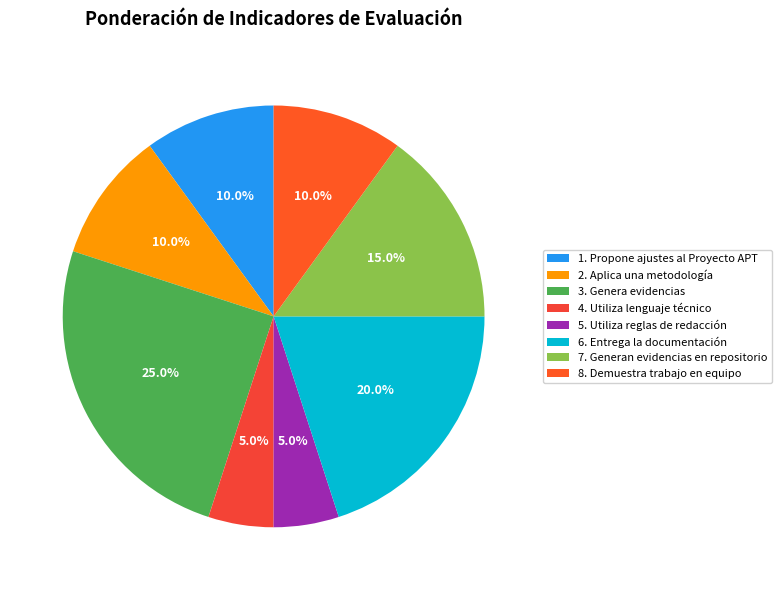

To the nearest percent, what is the average slice percentage?

12%